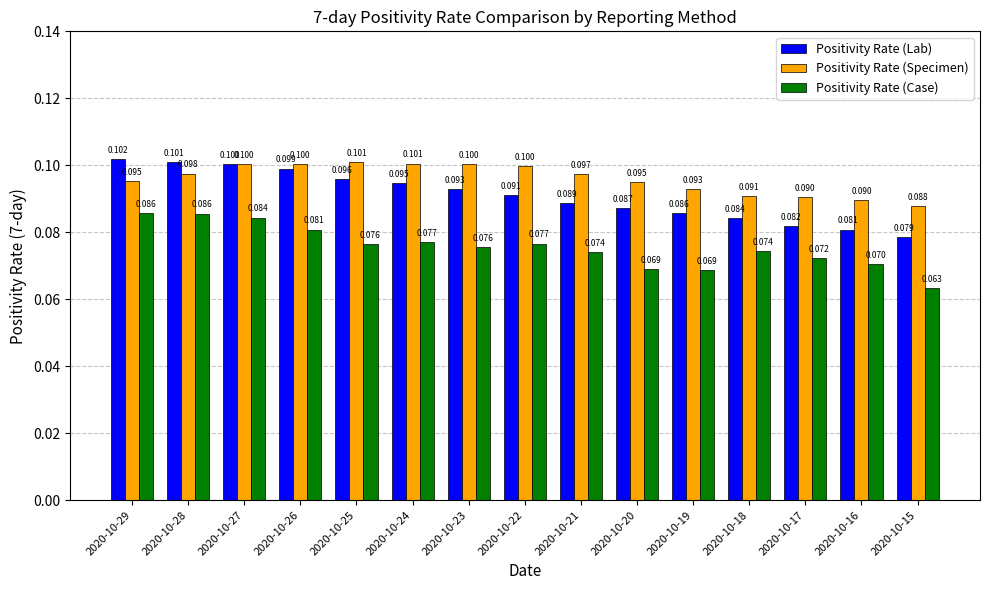

Which series changed the most between 2020-10-19 and 2020-10-18?

Positivity Rate (Case)